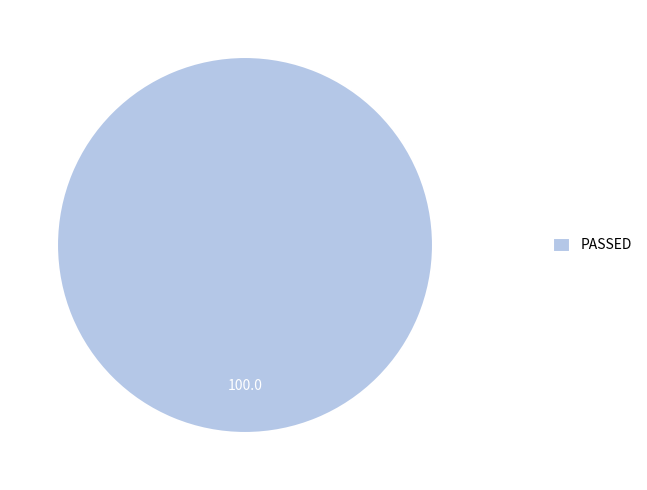

The PASSED slice represents 100% of the pie. True or false?

True